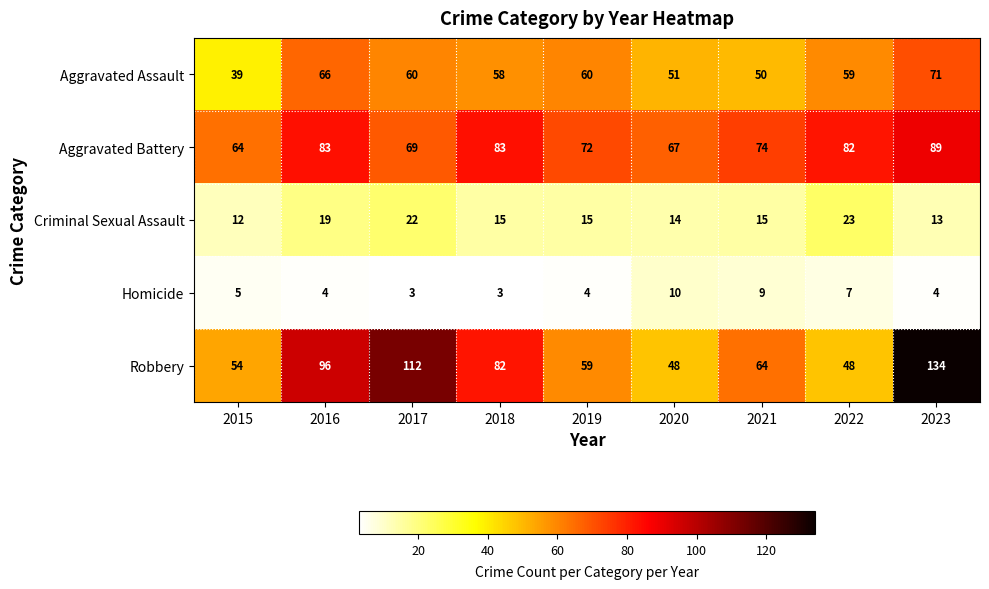

Which series has the largest total across all categories?

Robbery